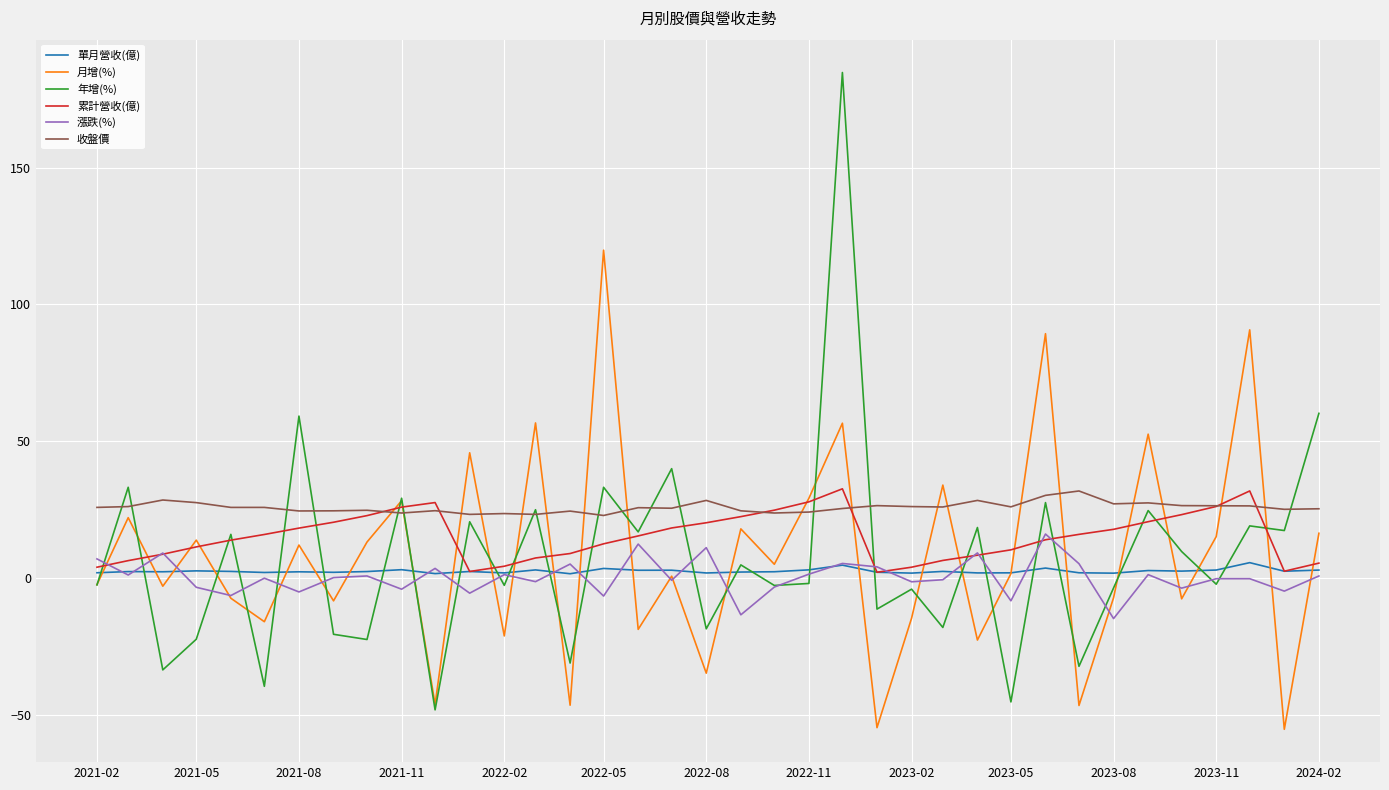

Which series has the largest total across all categories?

收盤價